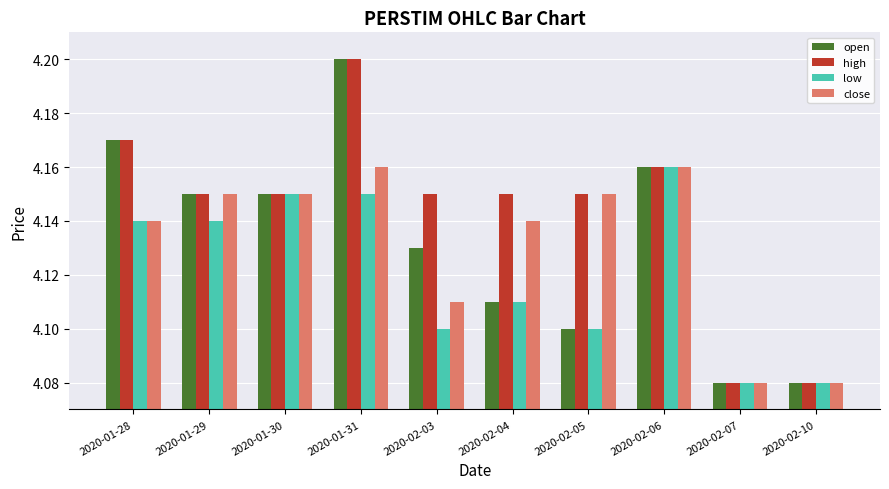

Is the value of open at 2020-02-05 greater than the value of low at 2020-01-28?

No